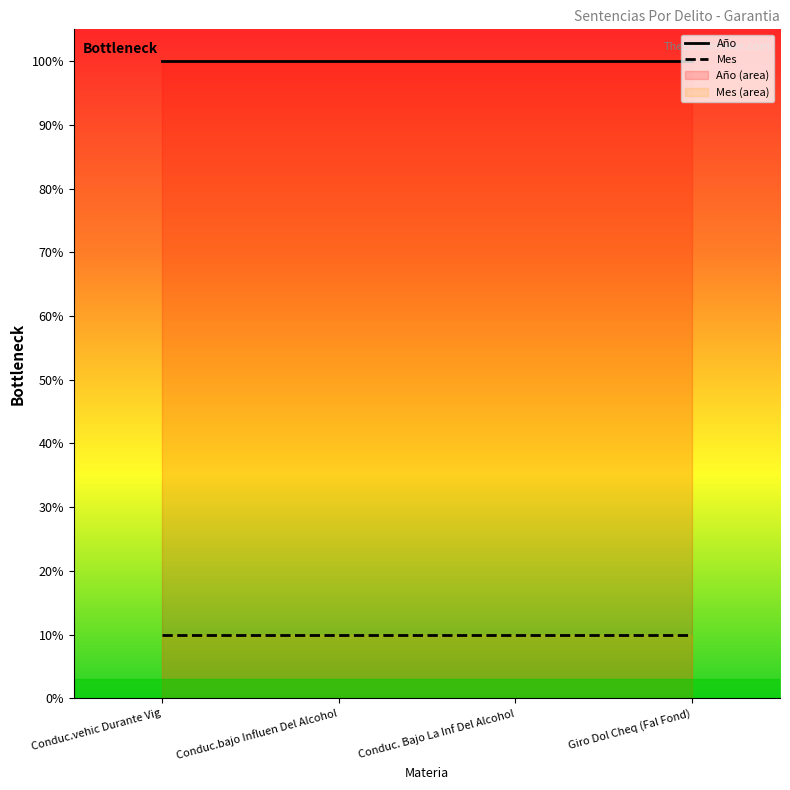

What is the approximate value of Mes at Conduc.vehic Durante Vig?

10